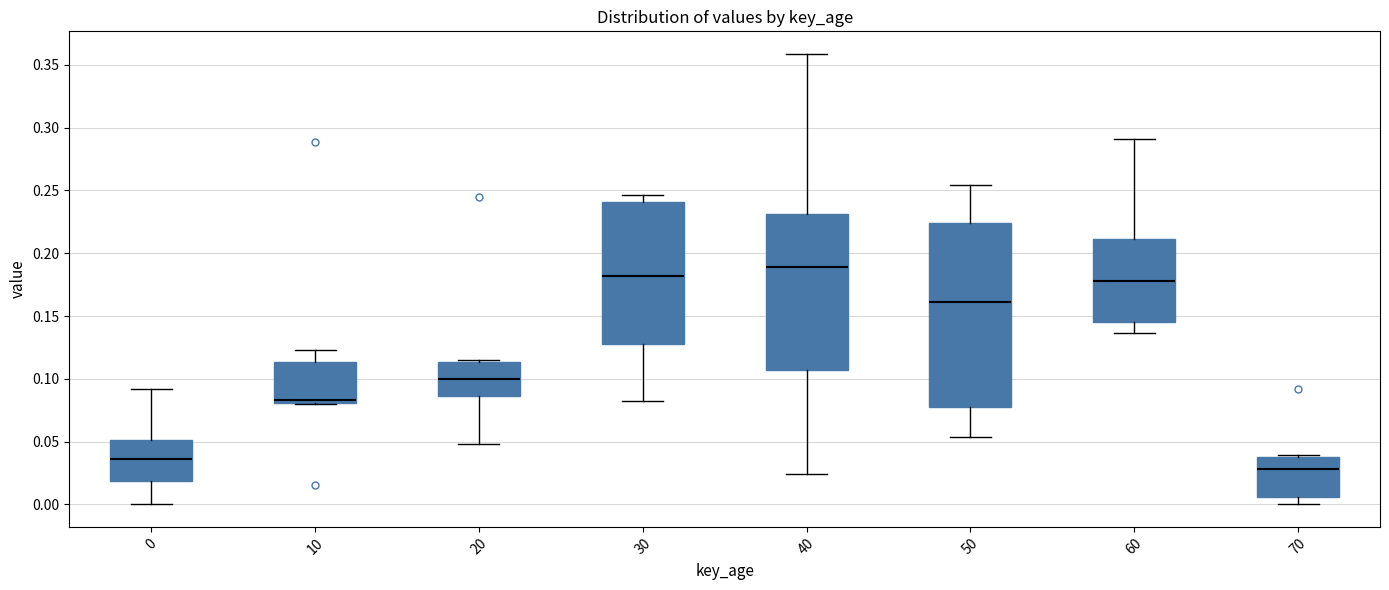

Reading left to right, read every box against the y-axis: the position of its median line, the range the box covers, and the ends of its whiskers. The values are not printed on the chart, so give them approximately, as read against the axis.

0: median 0.035, box 0.020 to 0.050, whiskers 0.000 to 0.090
10: median 0.085, box 0.080 to 0.115, whiskers 0.080 to 0.125
20: median 0.100, box 0.085 to 0.115, whiskers 0.050 to 0.115
30: median 0.180, box 0.125 to 0.240, whiskers 0.080 to 0.245
40: median 0.190, box 0.105 to 0.230, whiskers 0.025 to 0.360
50: median 0.160, box 0.080 to 0.225, whiskers 0.055 to 0.255
60: median 0.180, box 0.145 to 0.210, whiskers 0.135 to 0.290
70: median 0.030, box 0.005 to 0.040, whiskers 0.000 to 0.040 (just above the box's upper edge)